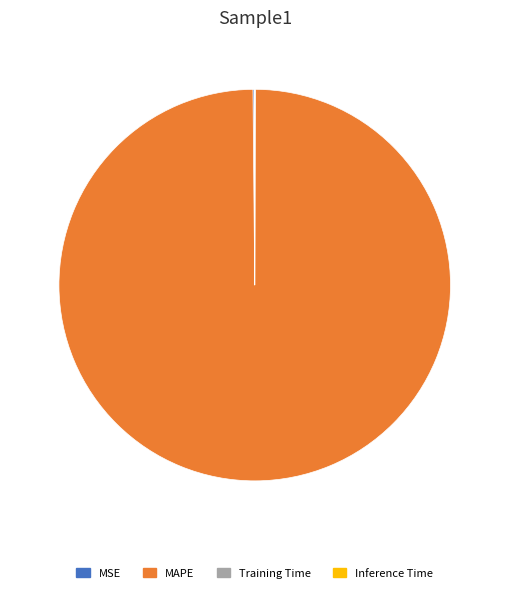

Which slice is the largest?

MAPE